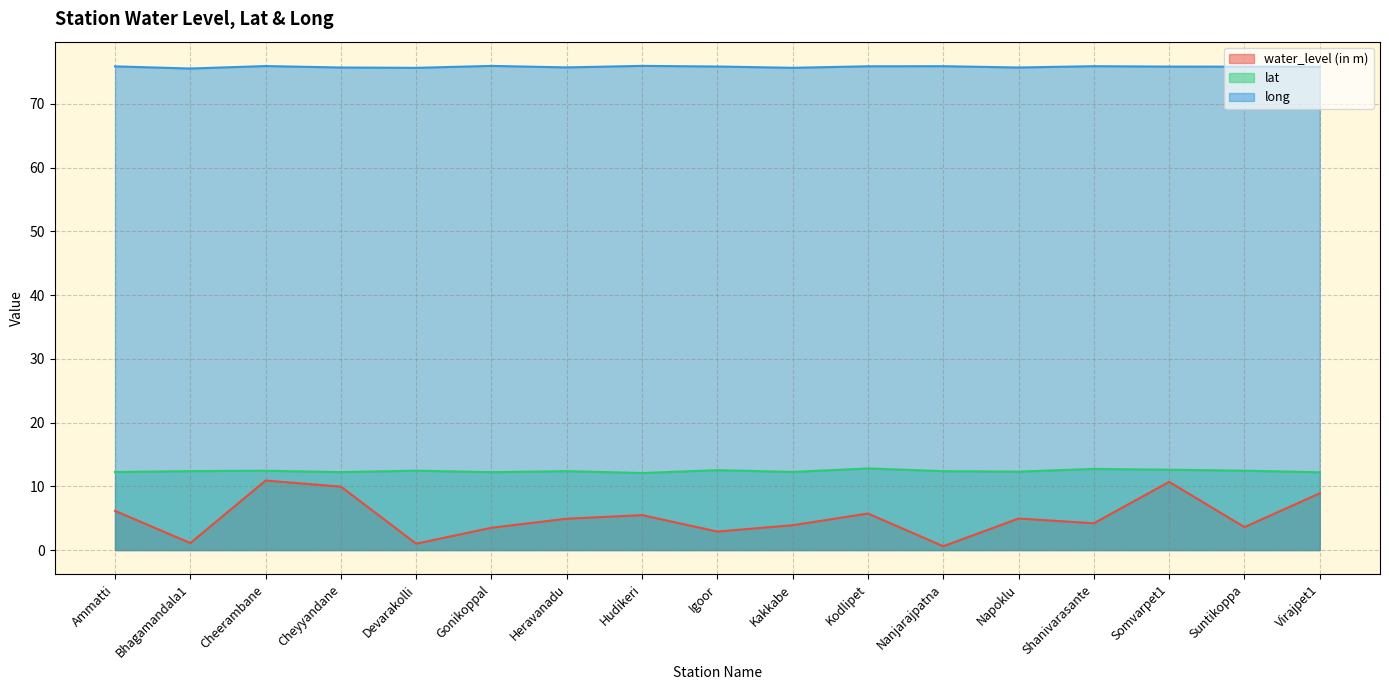

True or false: long and lat intersect in this chart.

False